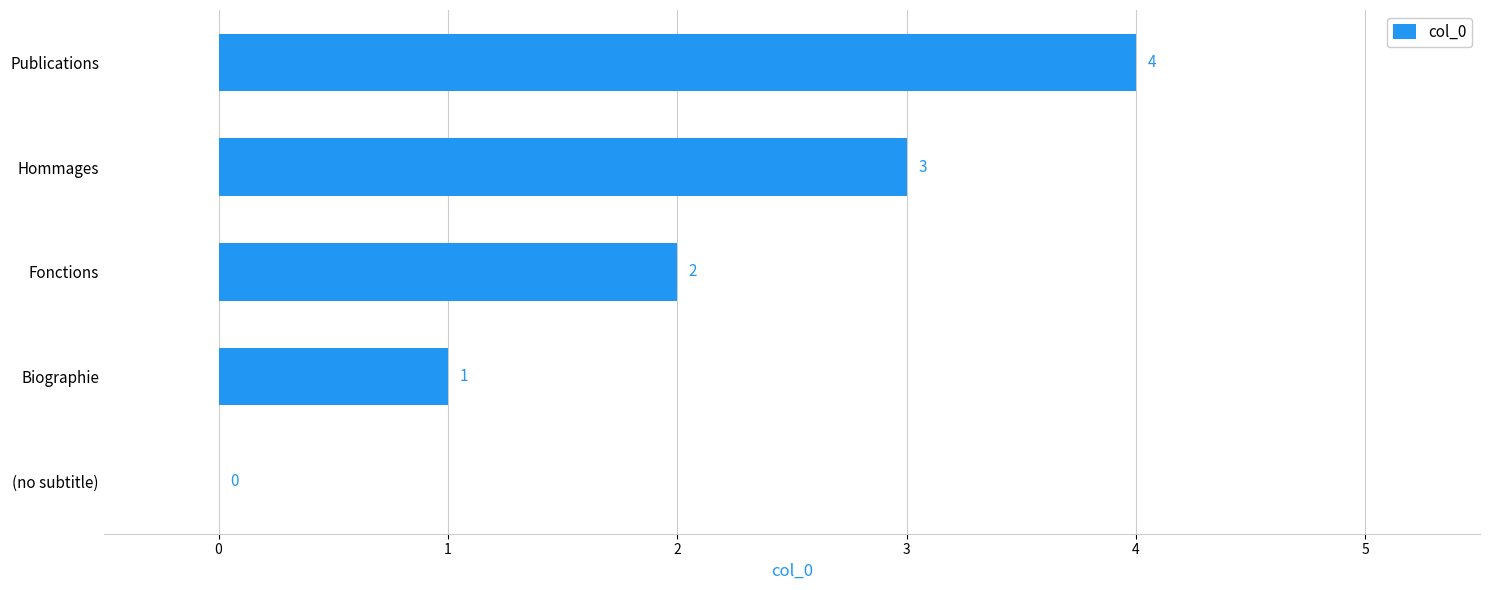

What is the change in value from Fonctions to Hommages?

+1